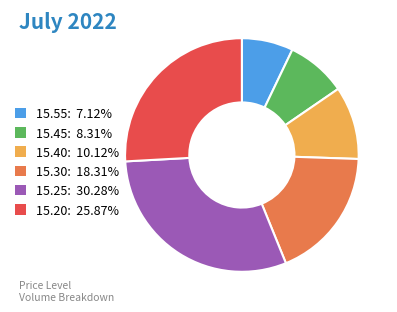

What is the ratio of the value at 15.30: 18.31% to the value at 15.40: 10.12%?

1.8